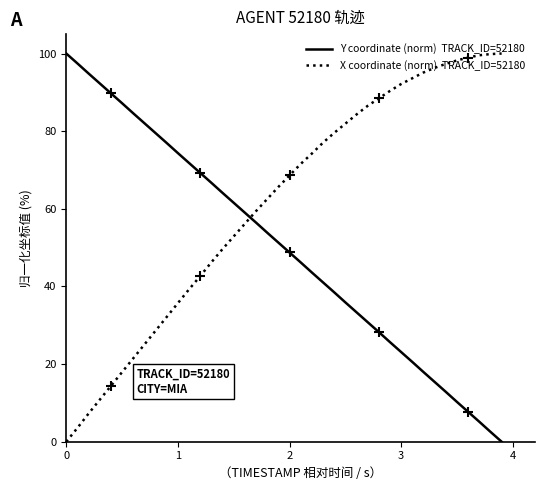

What is the maximum value shown in the chart?

100.0